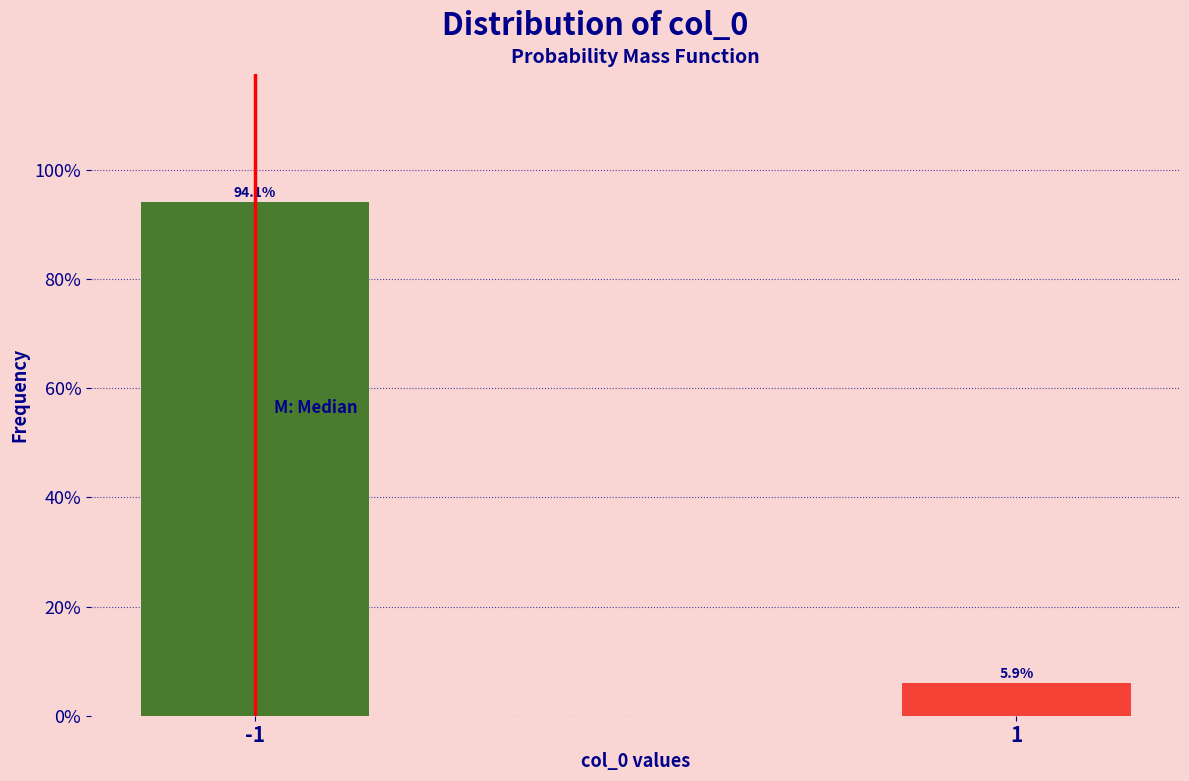

Does the chart contain any negative values?

No